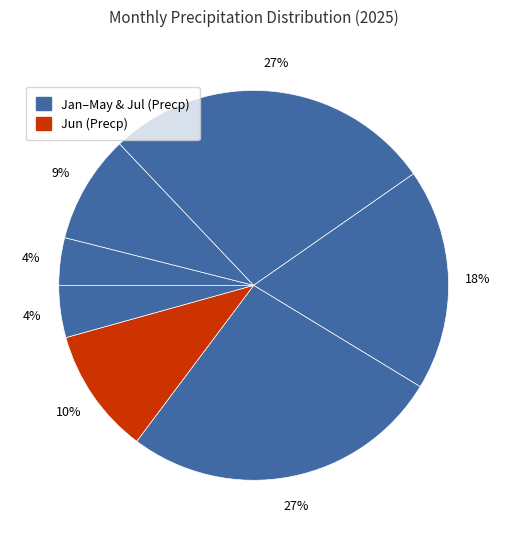

To the nearest percent, what is the difference between the largest and smallest slice percentages?

23%